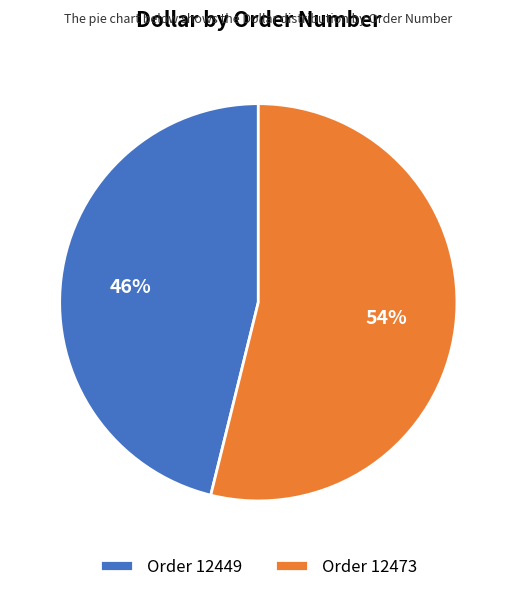

Is there a majority slice in this chart?

Yes